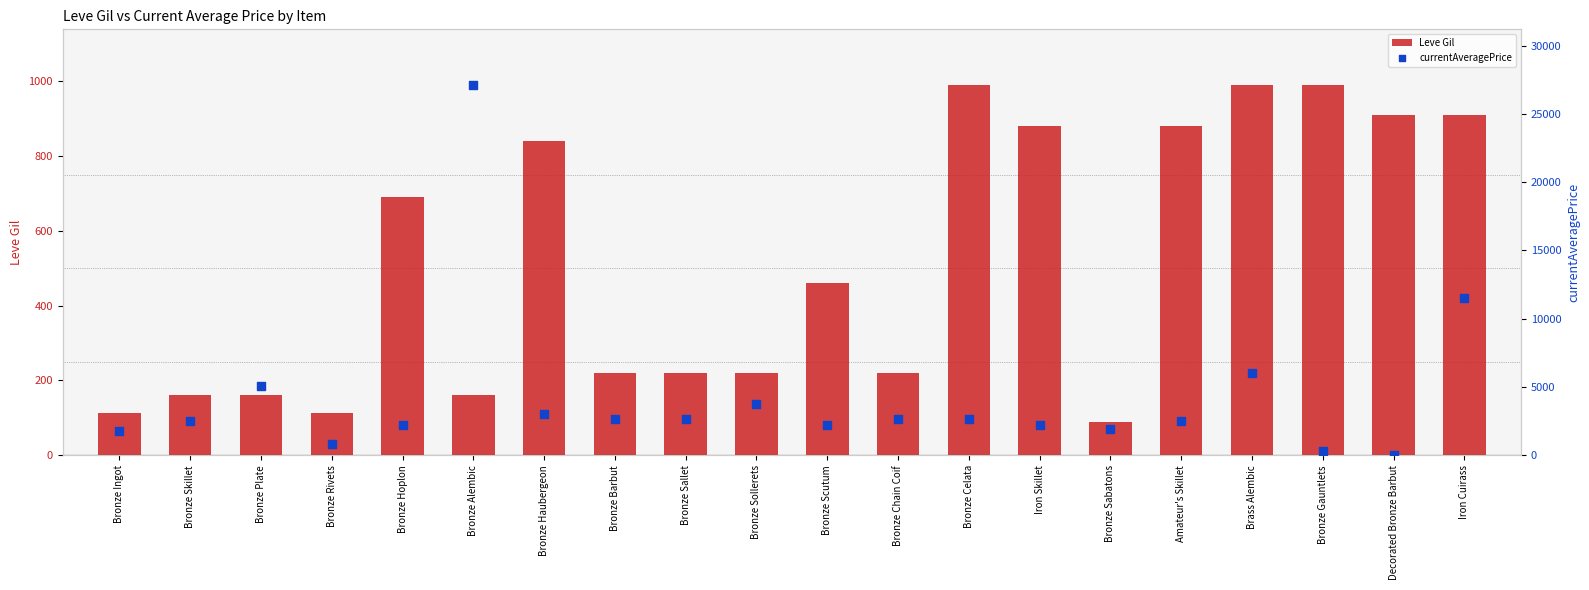

Which series reaches the maximum Y coordinate?

currentAveragePrice